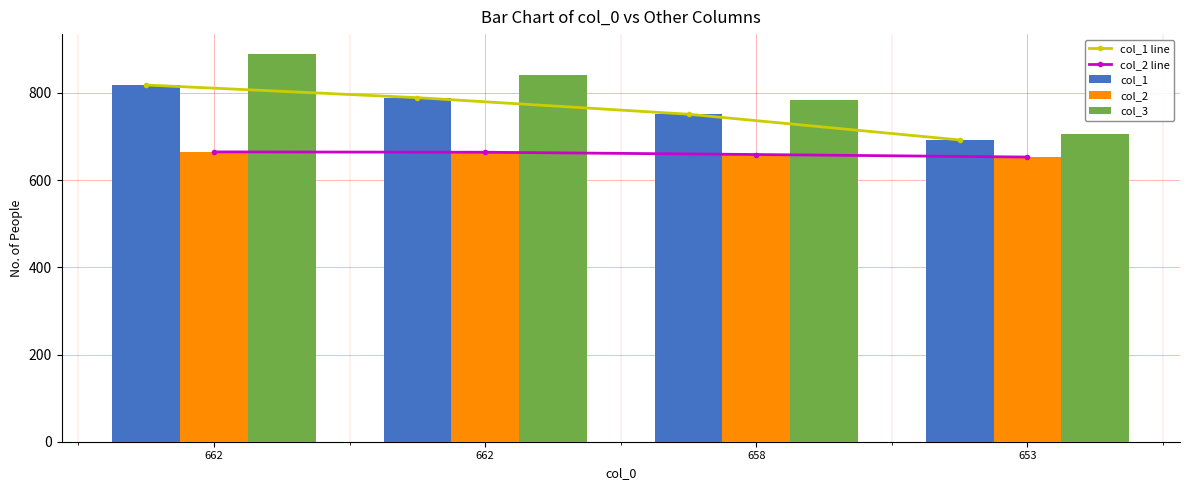

List the series in order of their peak value, highest first.

col_3, col_1 line, col_1, col_2 line, col_2